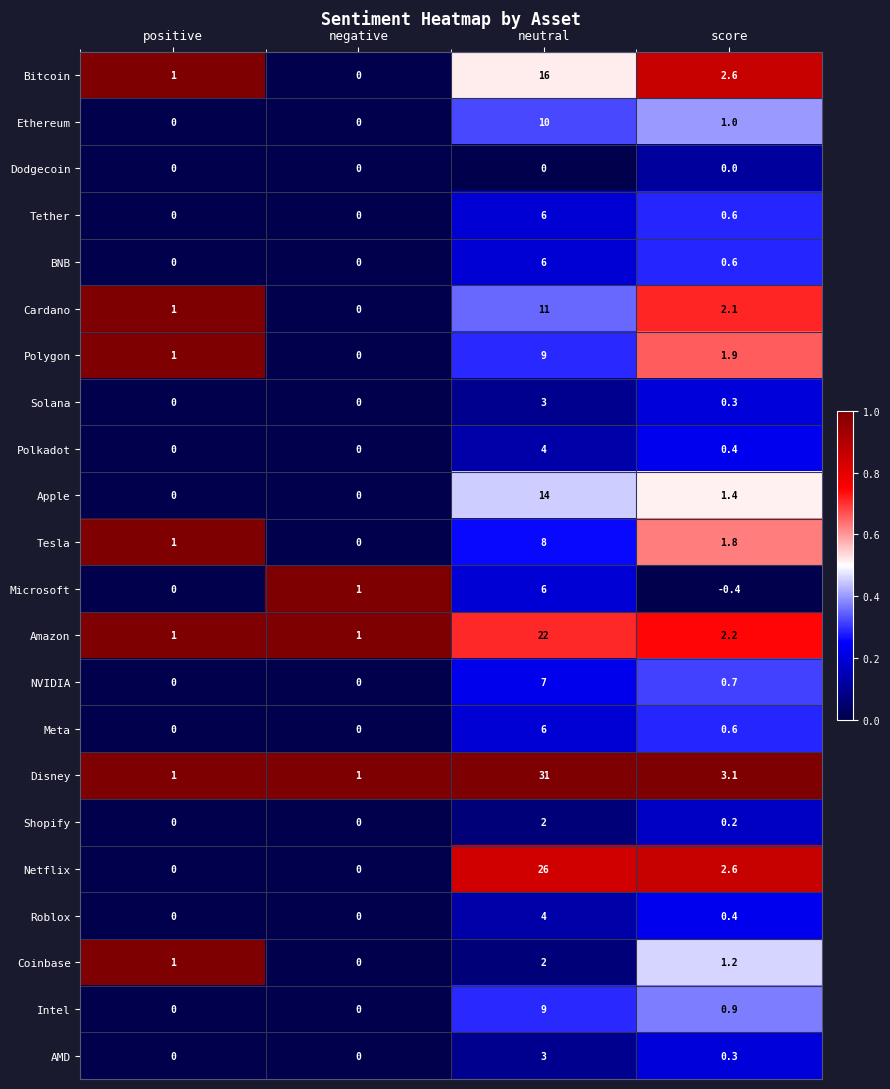

Where is Bitcoin nearest to the value 8?

score